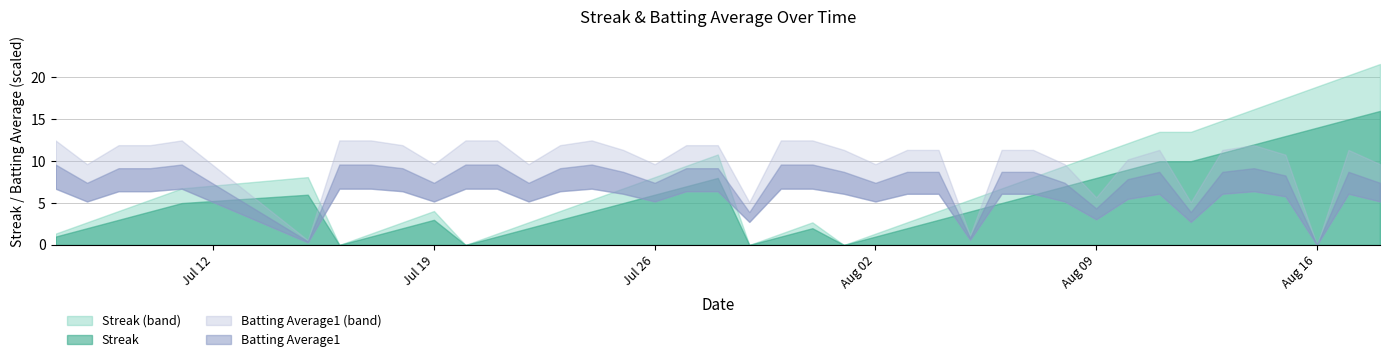

After their last crossing, which series has the higher values: Batting Average1 or Streak?

Streak